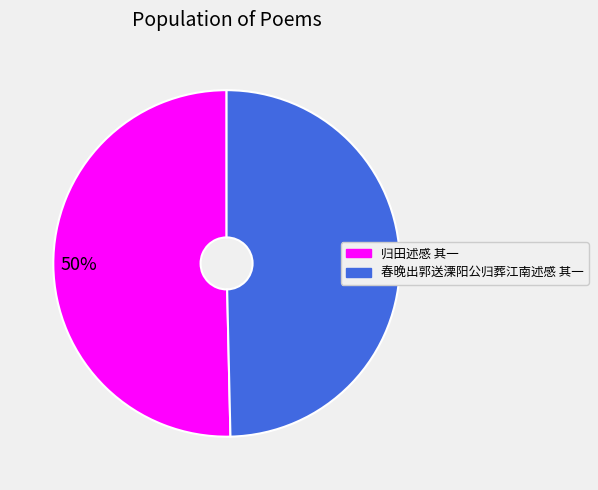

What percentage is the 春晚出郭送溧阳公归葬江南述感 其一 slice, to the nearest percent?

50%